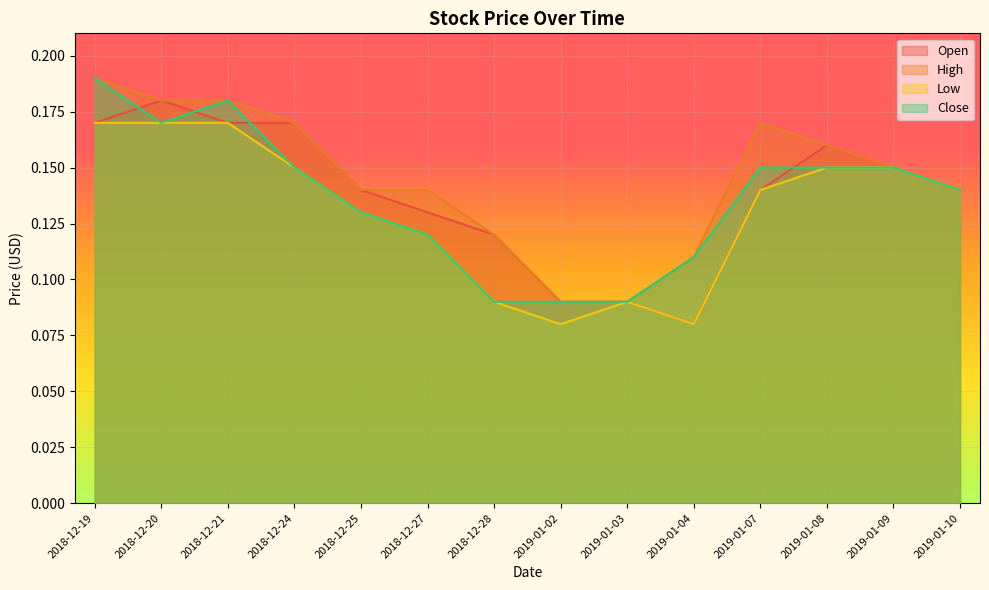

Read the Close value at 2019-01-08.

0.1